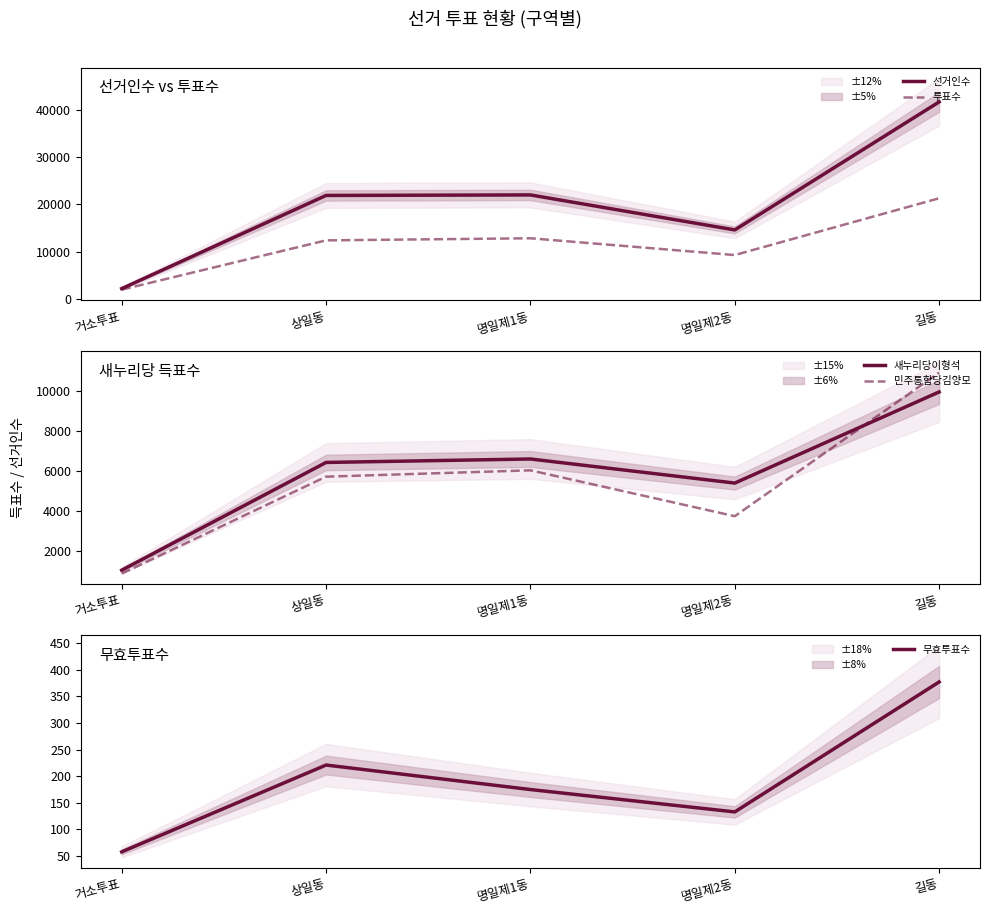

Where is the first local maximum for 무효투표수?

상일동